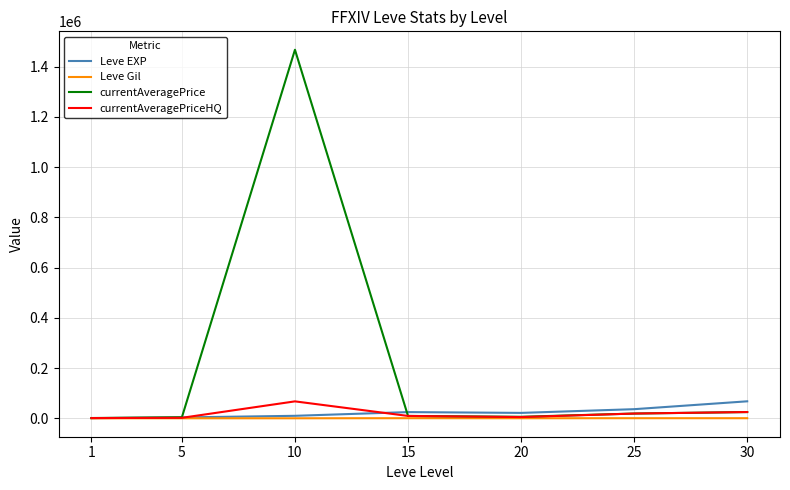

Which series has the widest spread of values?

currentAveragePrice